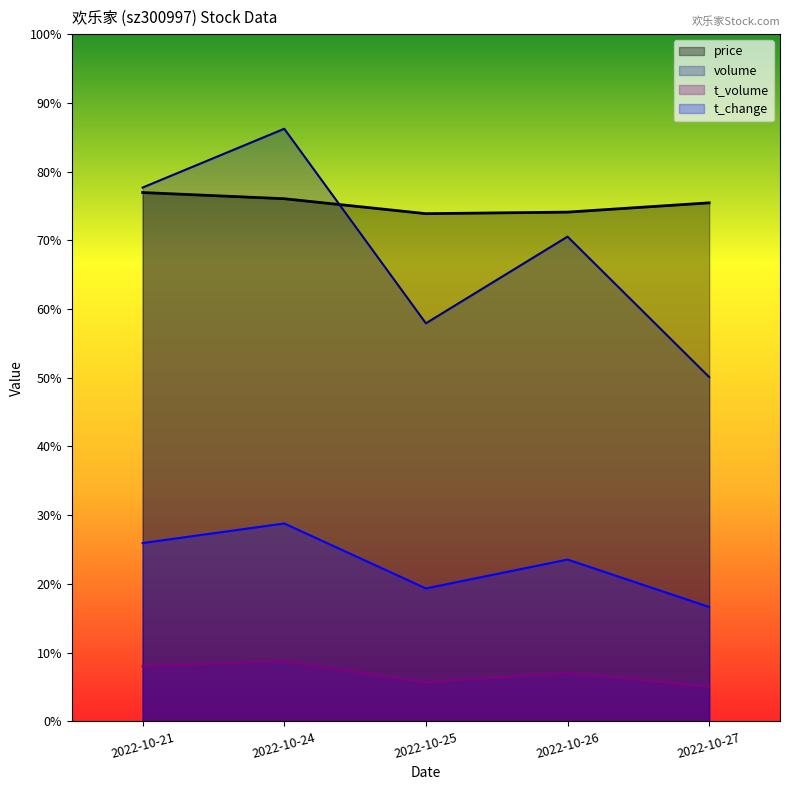

Is the value of volume at 2022-10-24 greater than the value of price at 2022-10-25?

Yes